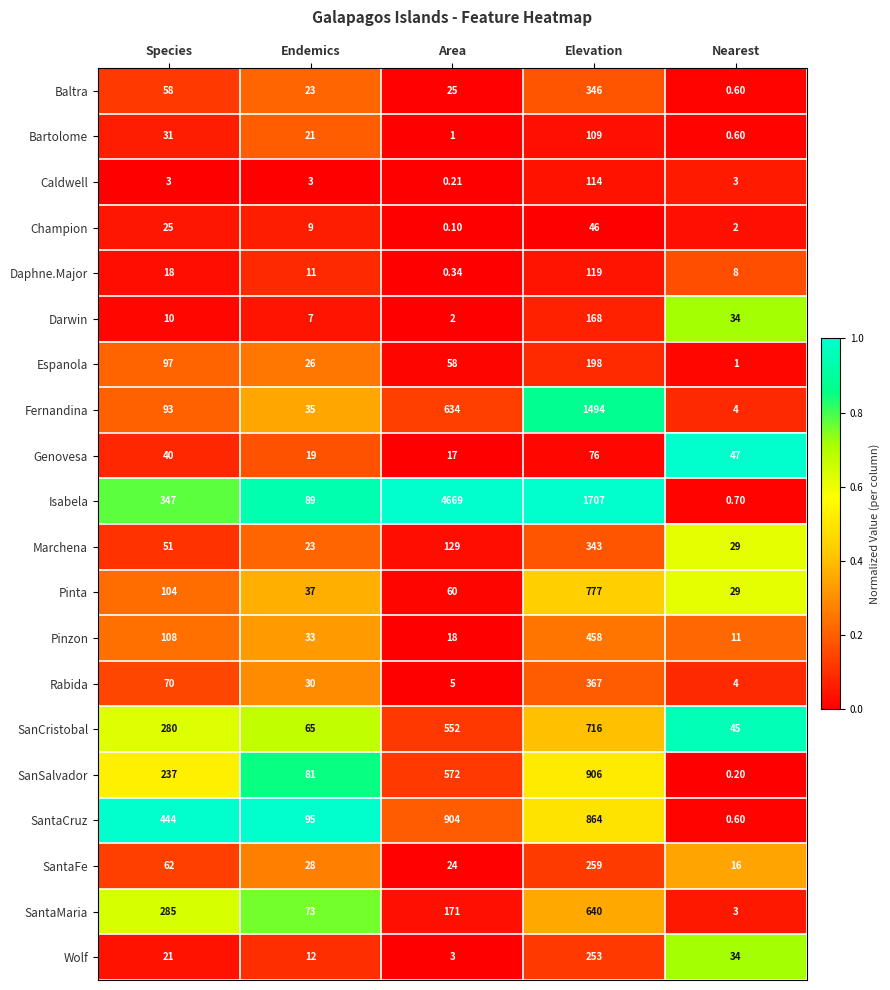

How many distinct data groups are displayed?

20